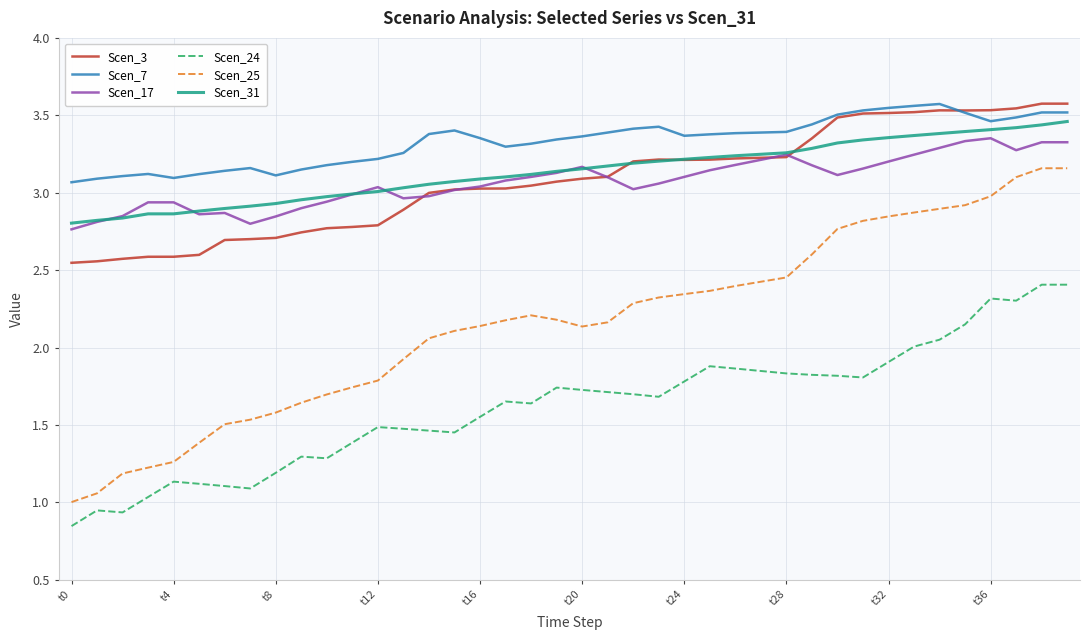

Which series has the widest spread of values?

Scen_25